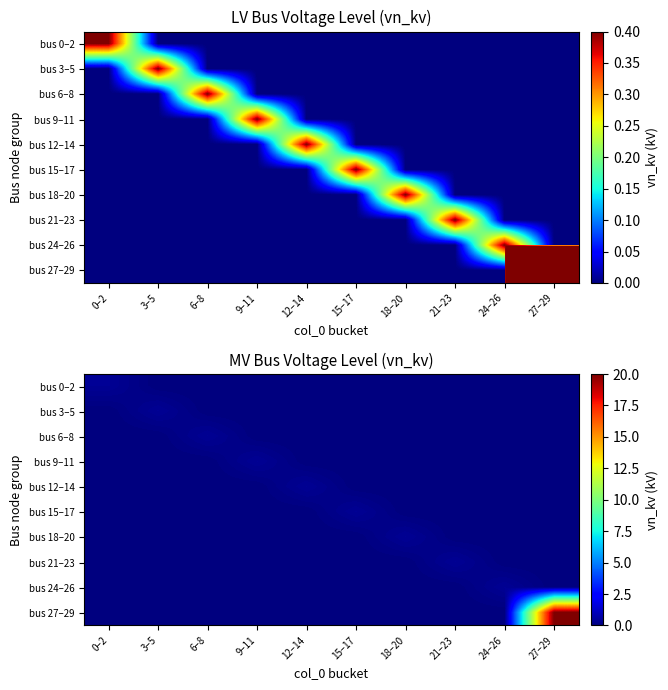

Which series has the largest total across all categories?

bus 27–29